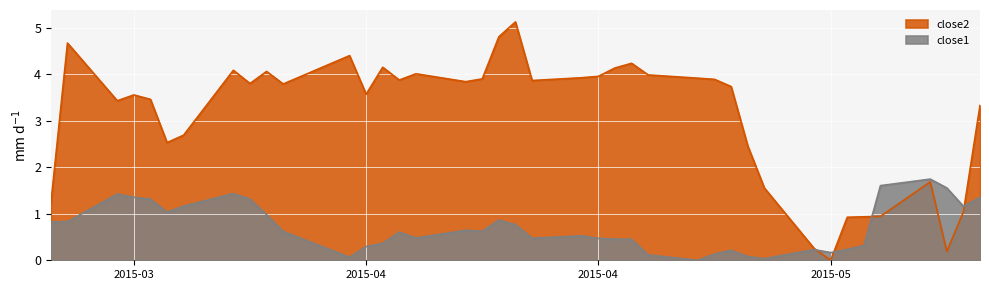

List the series in order of their overall mean, lowest first.

close1, close2